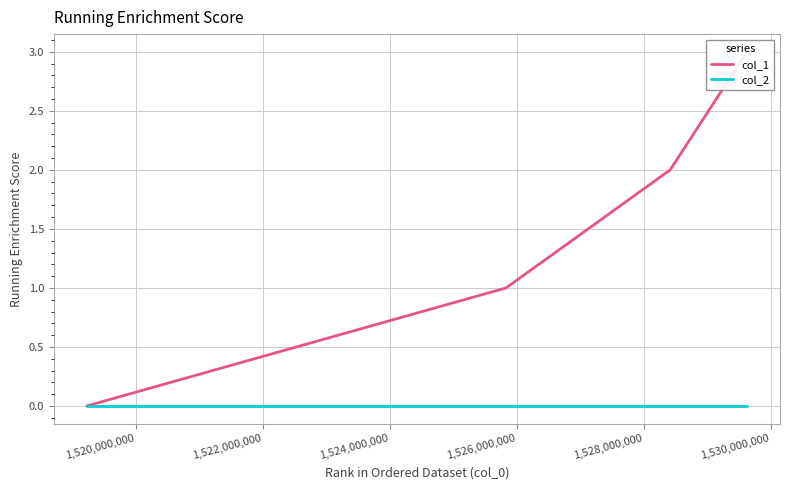

Which series has the largest total across all categories?

col_1